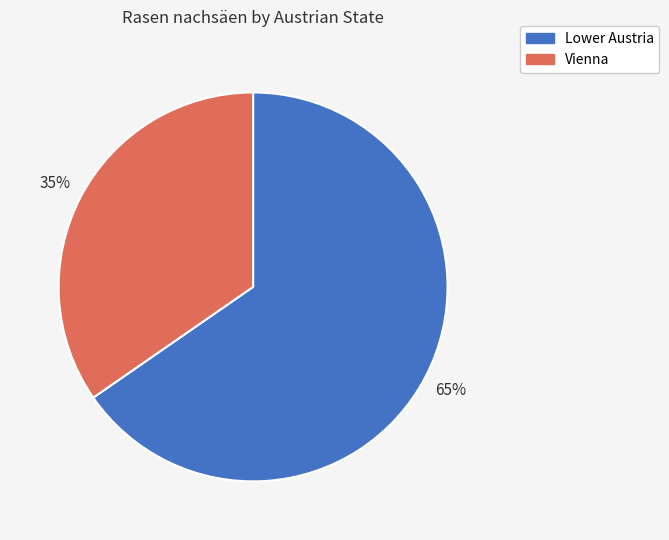

Is Lower Austria the majority of the pie?

Yes